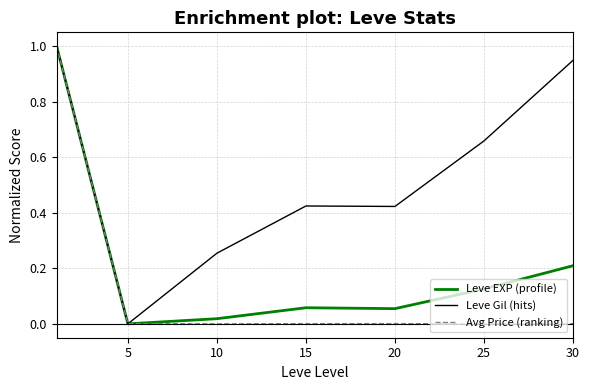

What is the greatest value displayed?

1.0